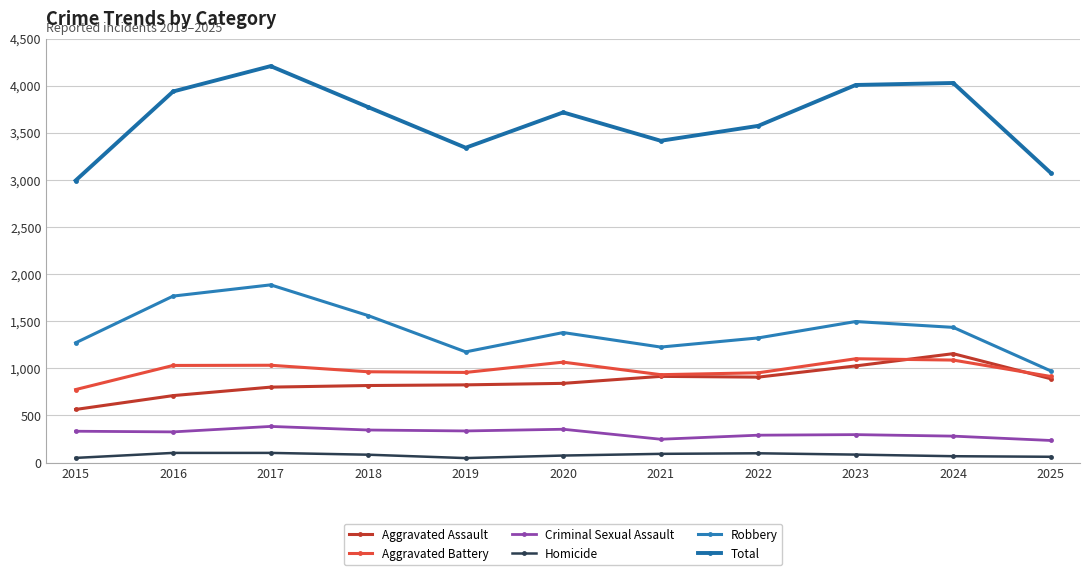

Is this an area chart (filled region under the line)?

No